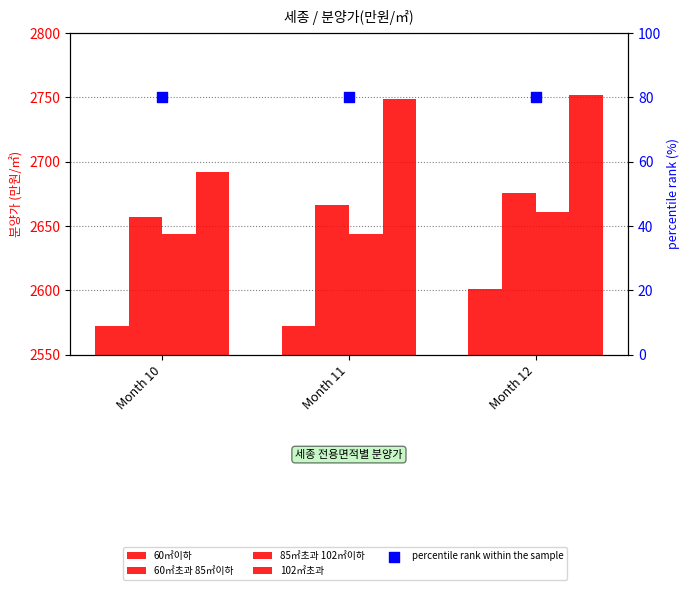

What are all the series names shown in the legend?

60㎡이하, 60㎡초과 85㎡이하, 85㎡초과 102㎡이하, 102㎡초과, percentile rank within the sample